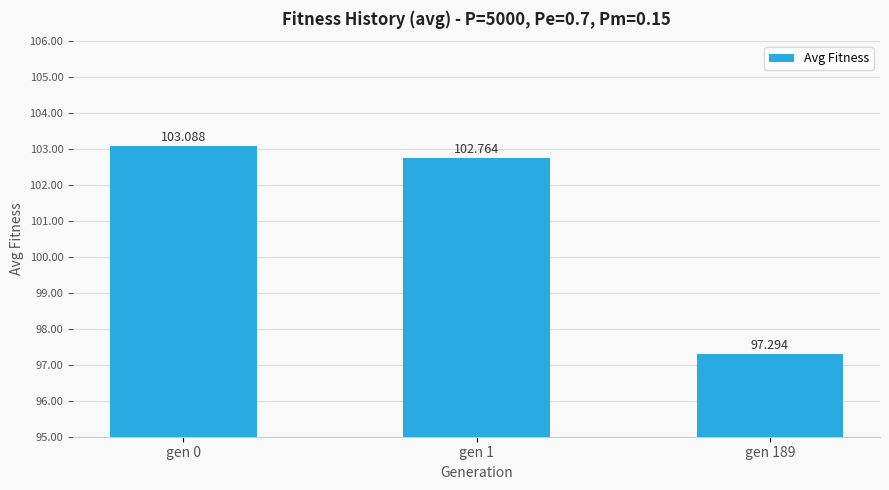

List the labels in order of value, smallest first.

gen 189, gen 1, gen 0